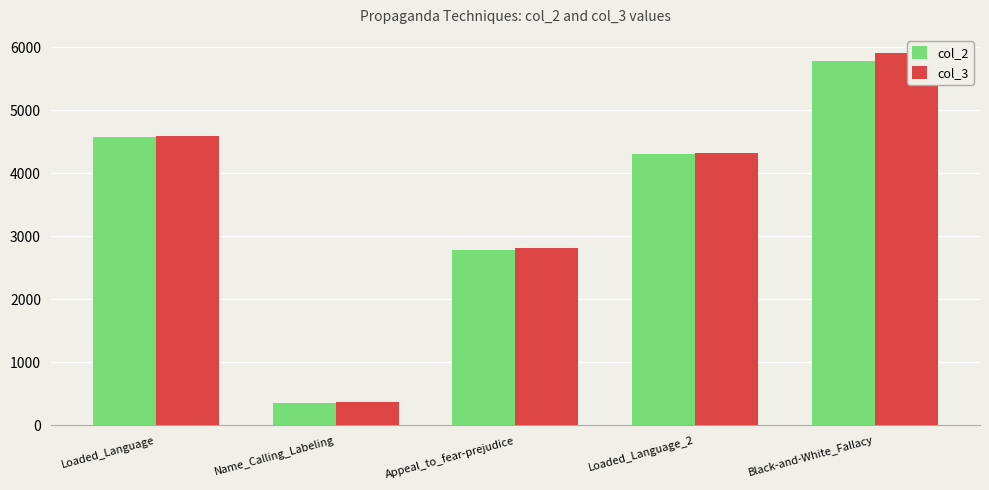

What position from the right is Appeal_to_fear-prejudice?

3